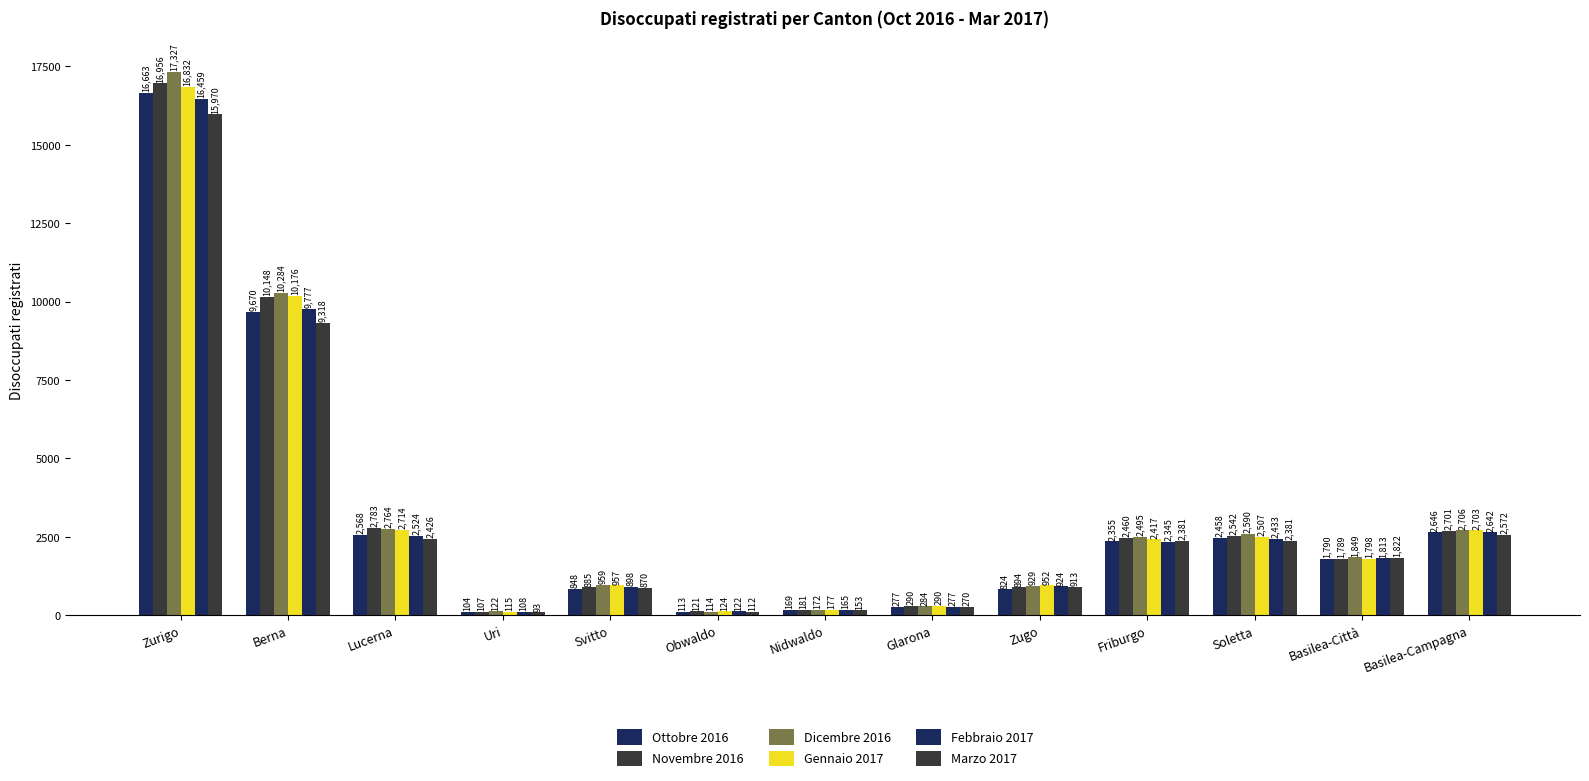

Count the number of data series in this chart.

6